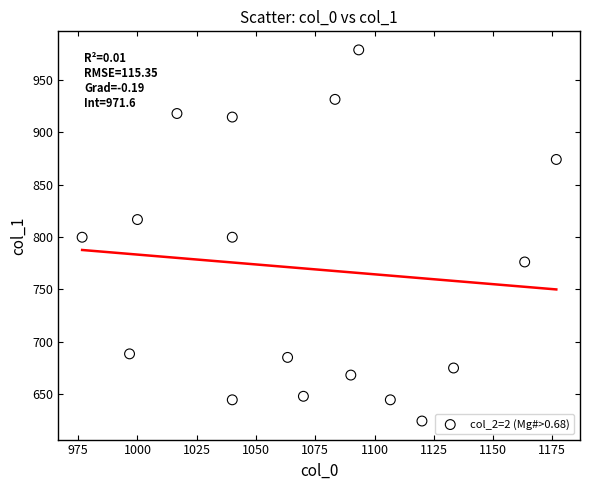

What is the range of Y values (max minus min)?

354.4